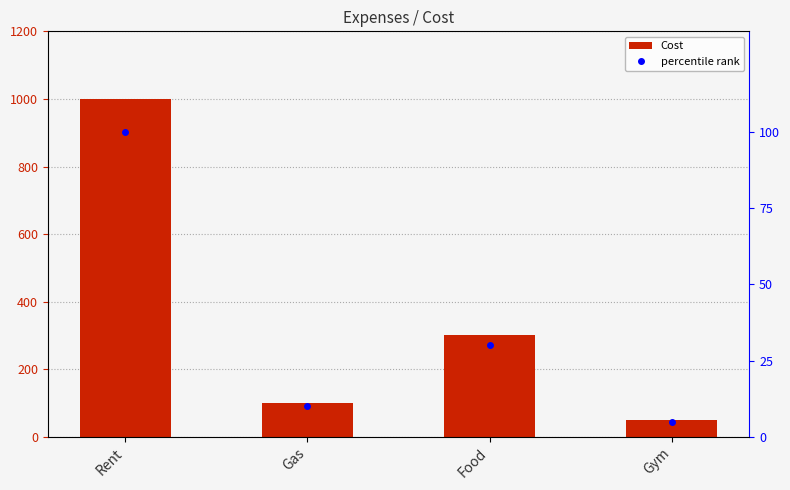

Reading right to left, what are all the values shown in this chart?

Cost: Gym=50	Food=300	Gas=100	Rent=1000
percentile rank: Gym=5	Food=30	Gas=10	Rent=100